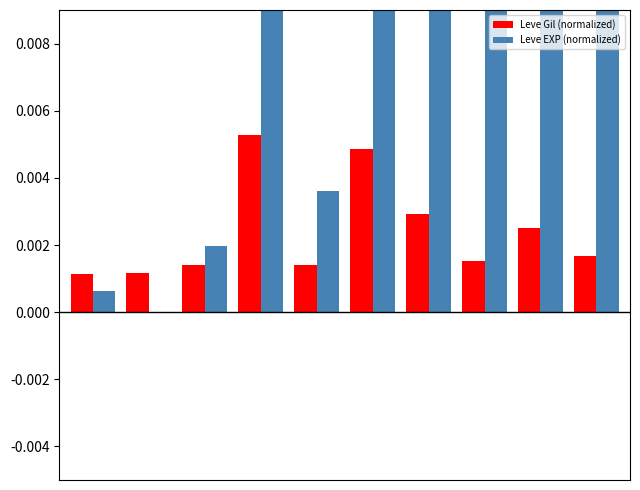

Which series has the largest total across all categories?

Leve EXP (normalized)